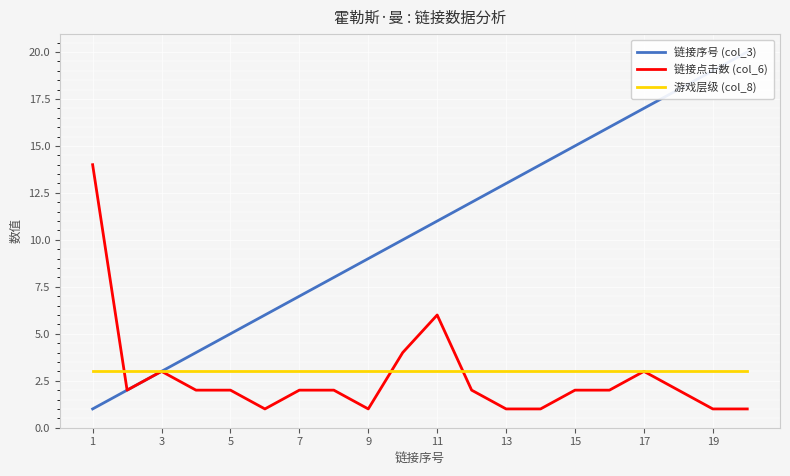

Which series has the widest spread of values?

链接序号 (col_3)